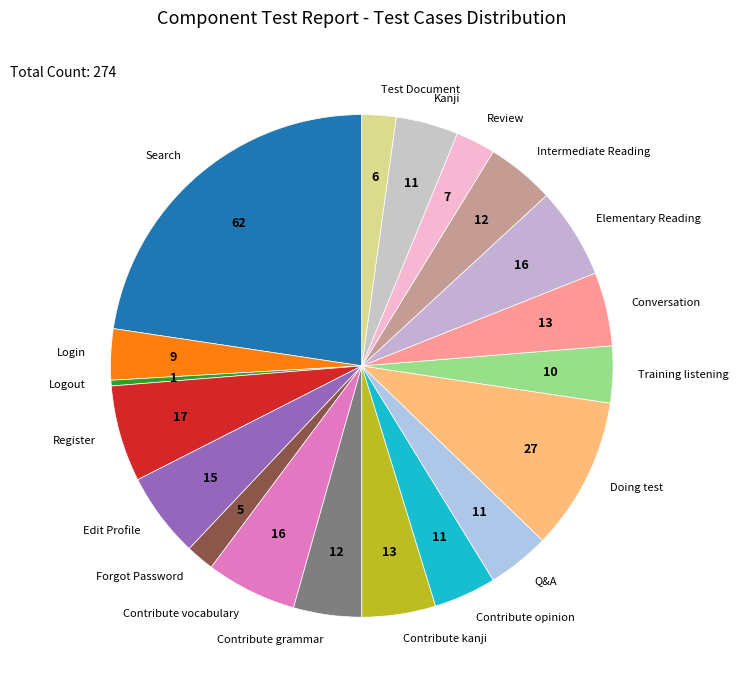

The Contribute grammar slice represents 4% of the pie. True or false?

True